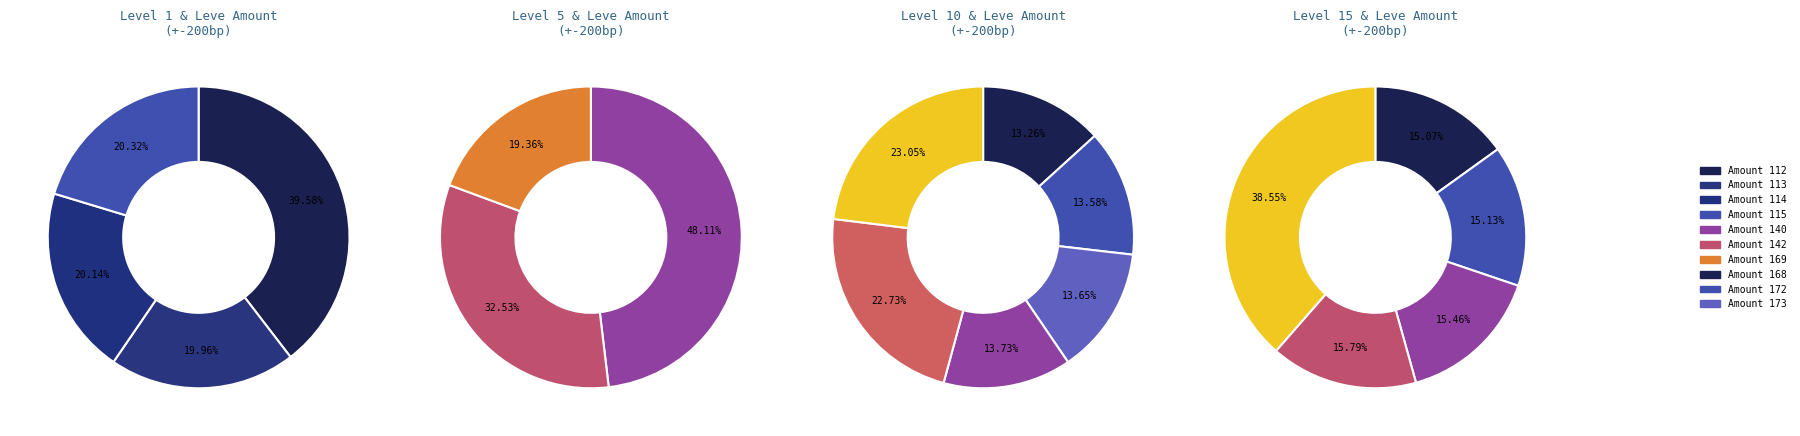

To the nearest percent, what is the difference between the Level 1 and 5 slice percentages?

3%